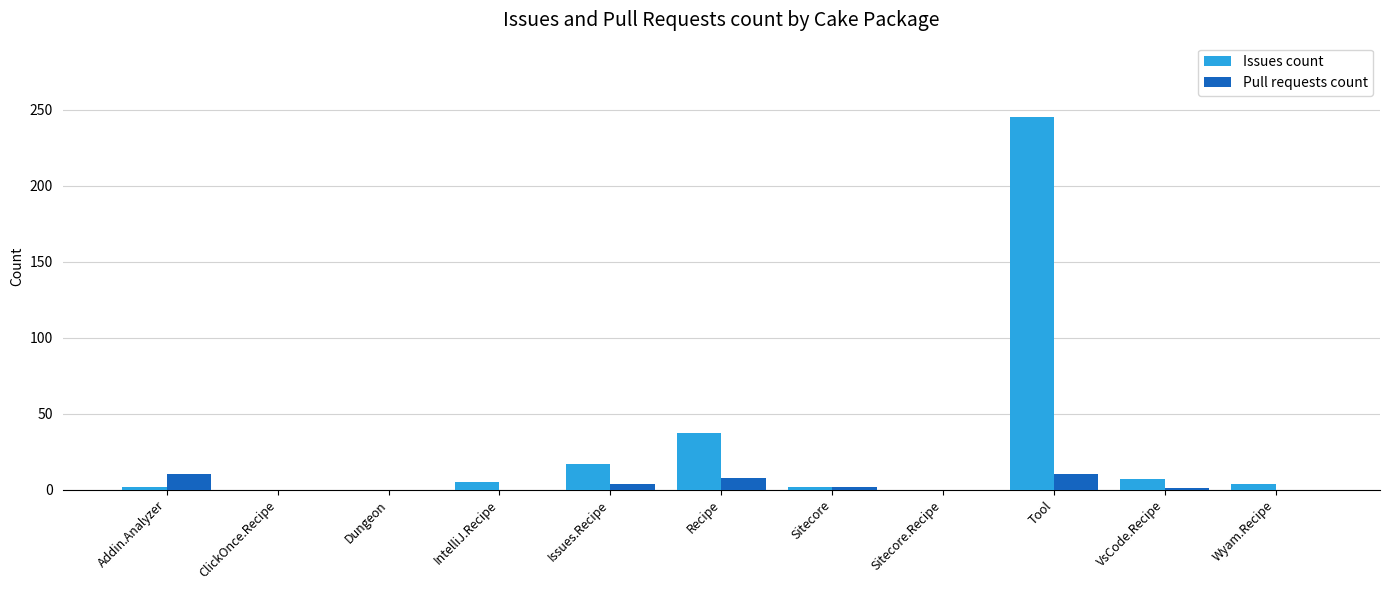

The Pull requests count series shows 10 at Tool. True or false?

True